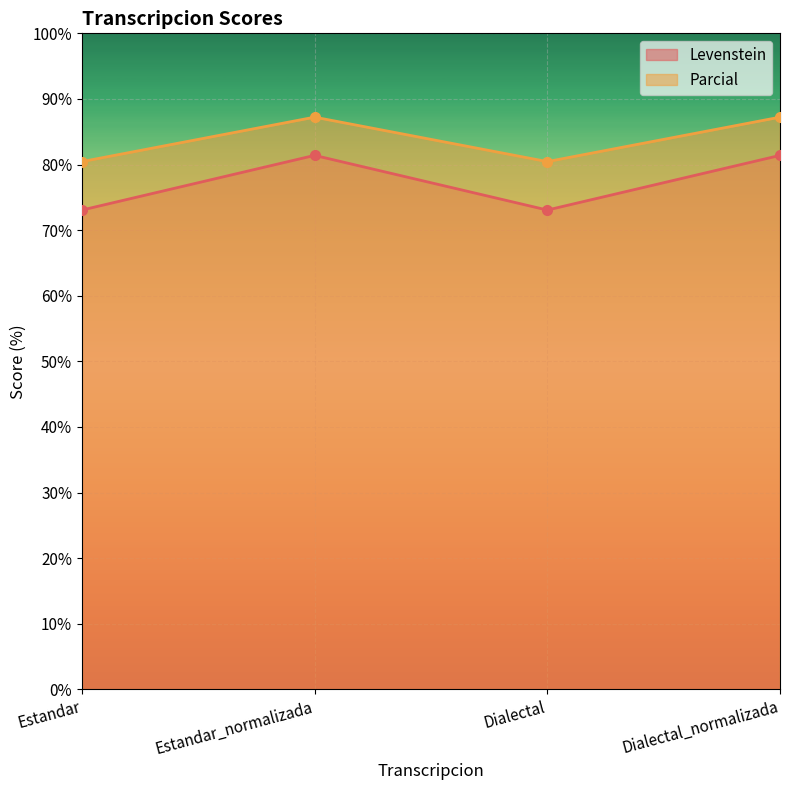

Rank the series by their average value, from highest to lowest.

Parcial, Levenstein